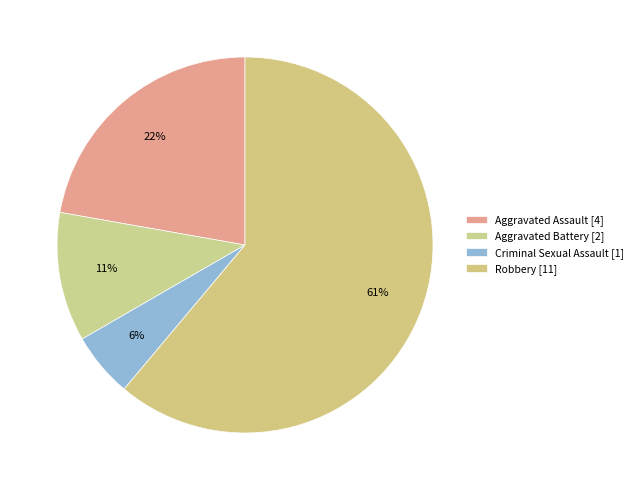

How many segments does this pie chart have?

4